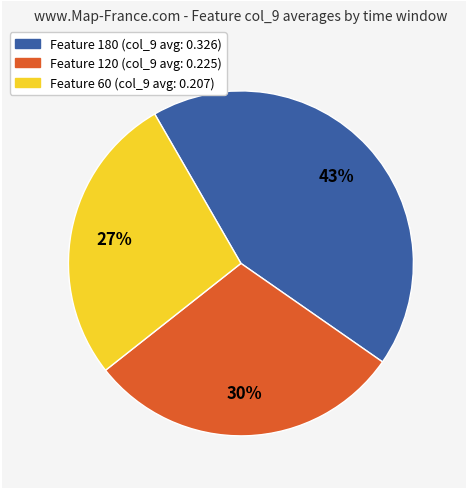

Is there a majority slice in this chart?

No